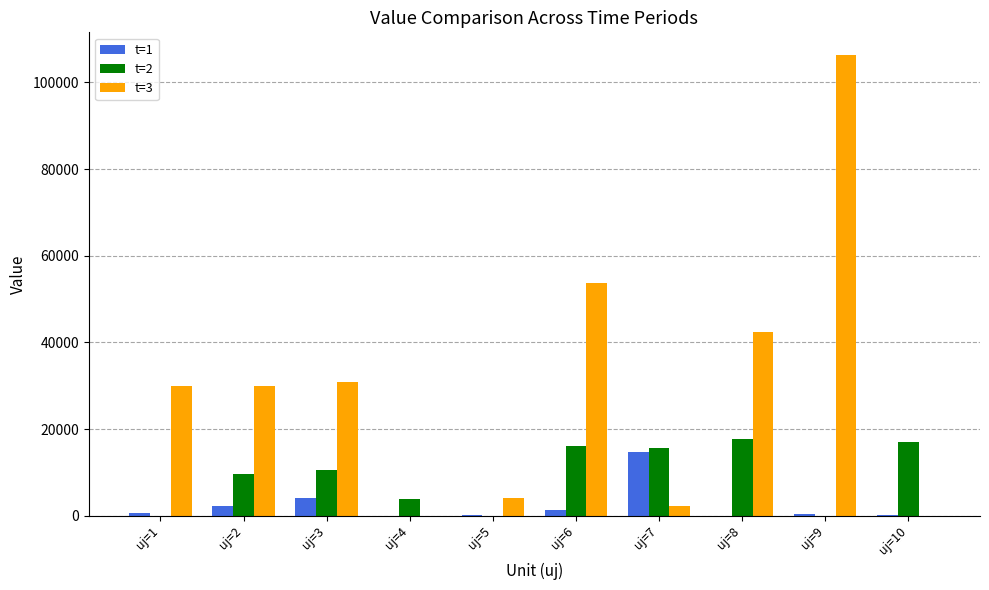

What is the maximum value for t=2?

17618.3